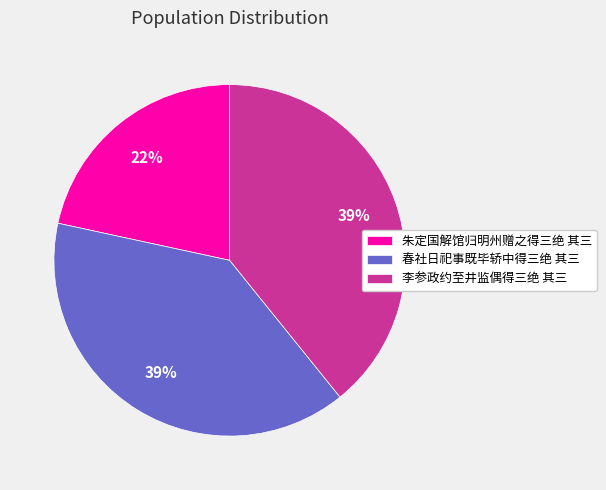

Combined, do 春社日祀事既毕轿中得三绝 其三 and 李参政约至井监偶得三绝 其三 account for over 50%?

Yes